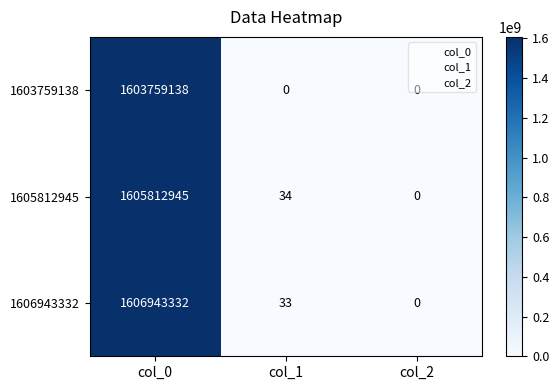

What is the difference between the second highest and minimum values in the 1605812945 series?

34